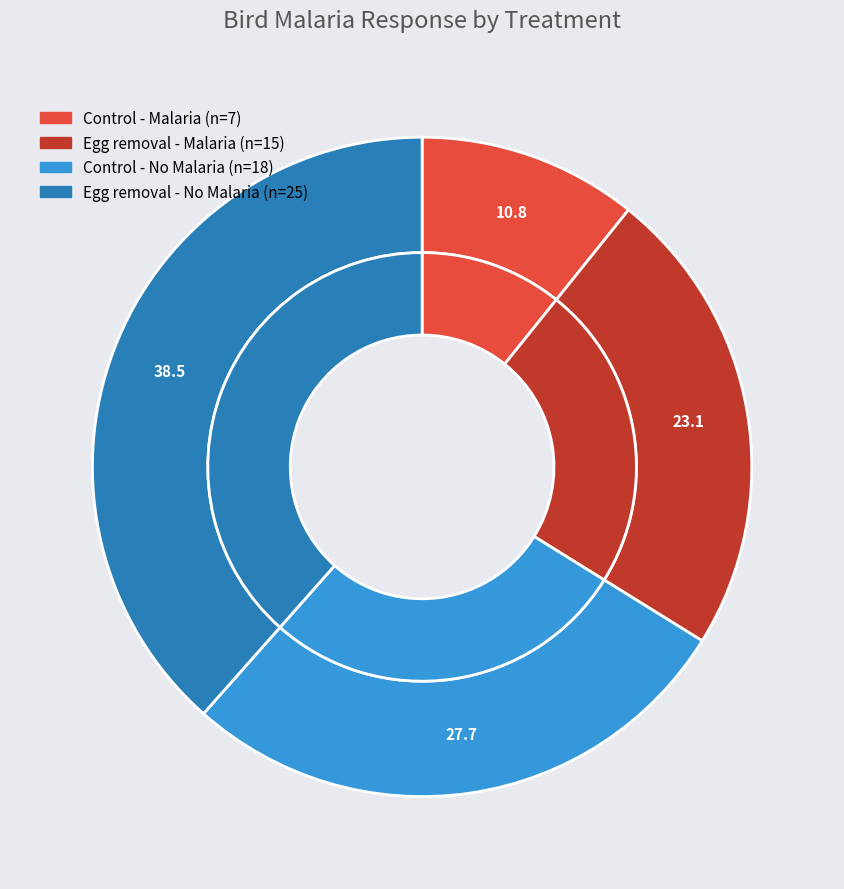

To the nearest percent, what percentage of the pie is Egg removal - Malaria?

23%